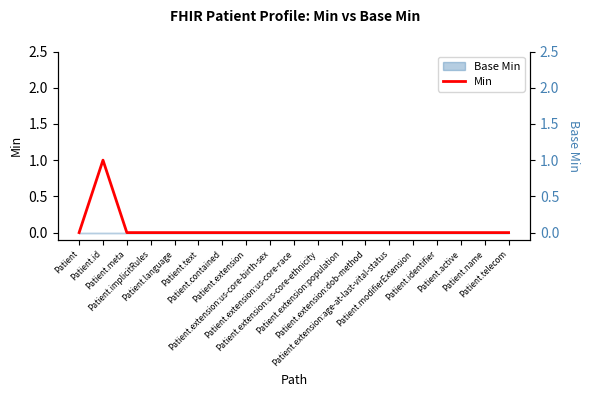

True or false: the data shows 0 at Patient.extension:age-at-last-vital-status.

True